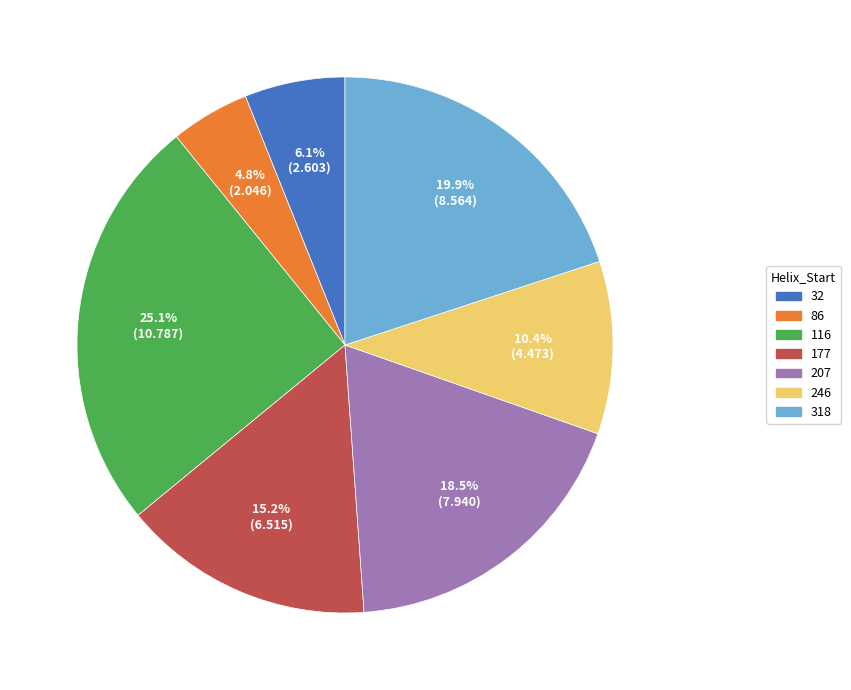

Rank the categories by value from highest to lowest.

116, 318, 207, 177, 246, 32, 86